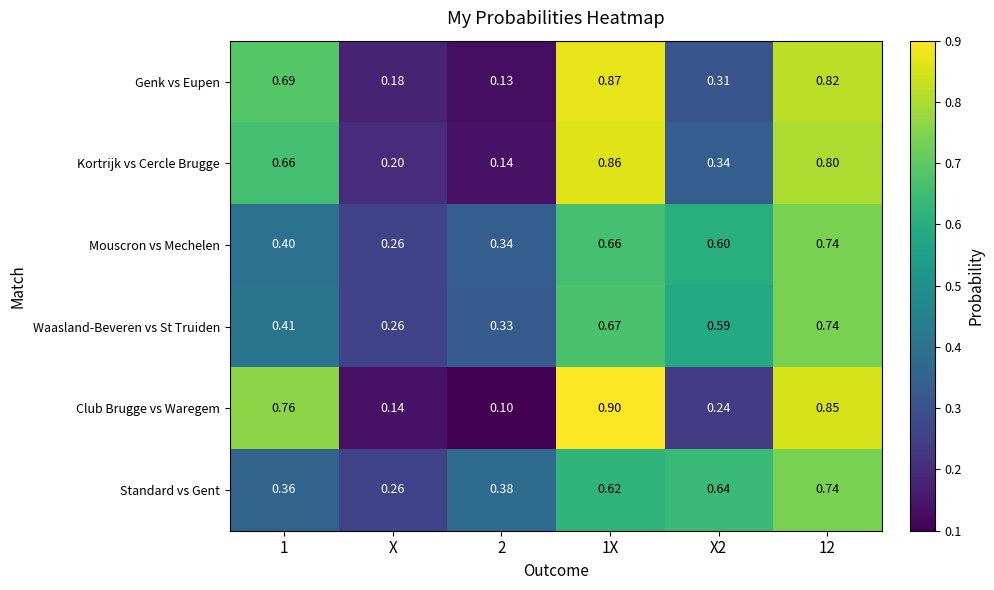

At how many categories does at least one series exceed 0?

6